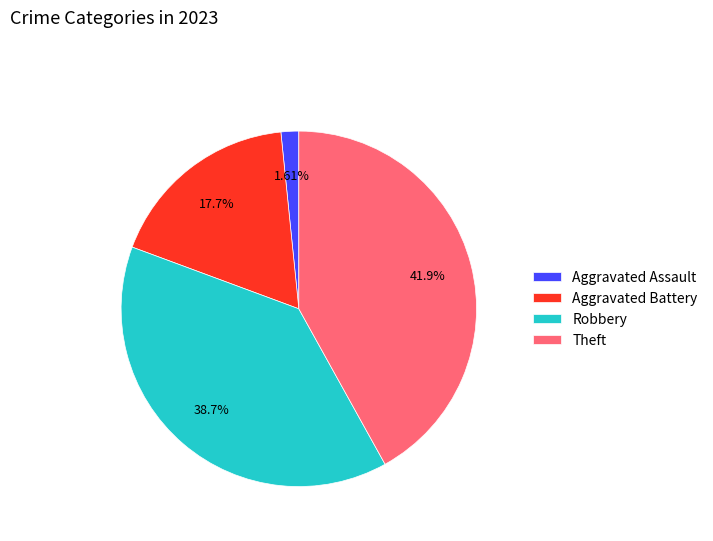

What percentage is NOT represented by Theft?

58.1%